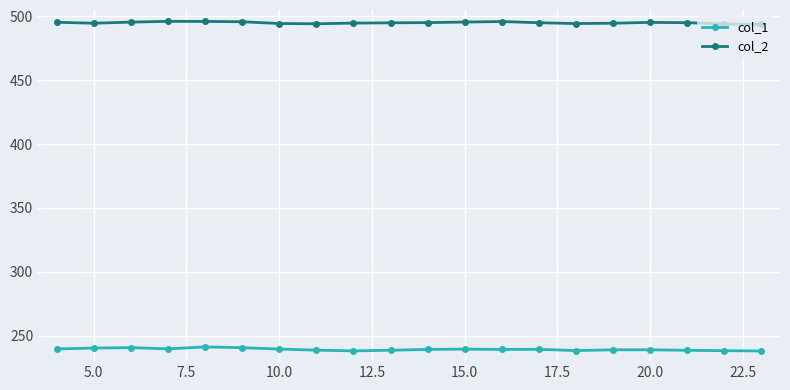

What is the sum of all col_2 values?

9900.7